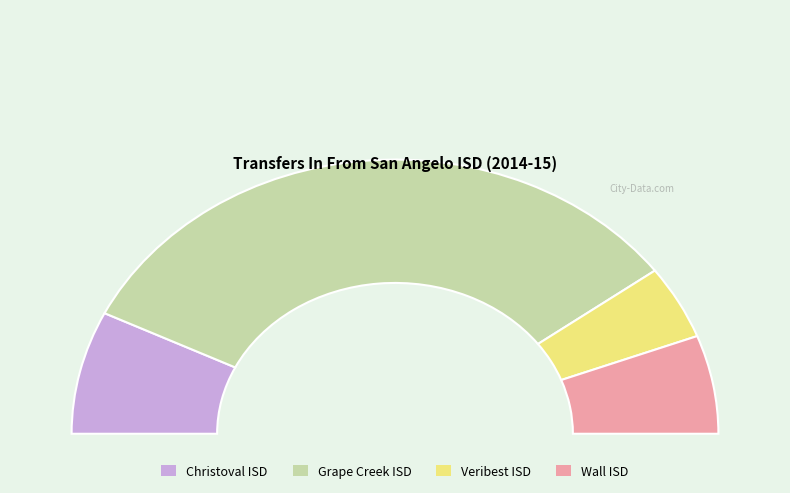

Is Wall ISD (226906) the majority of the pie?

No